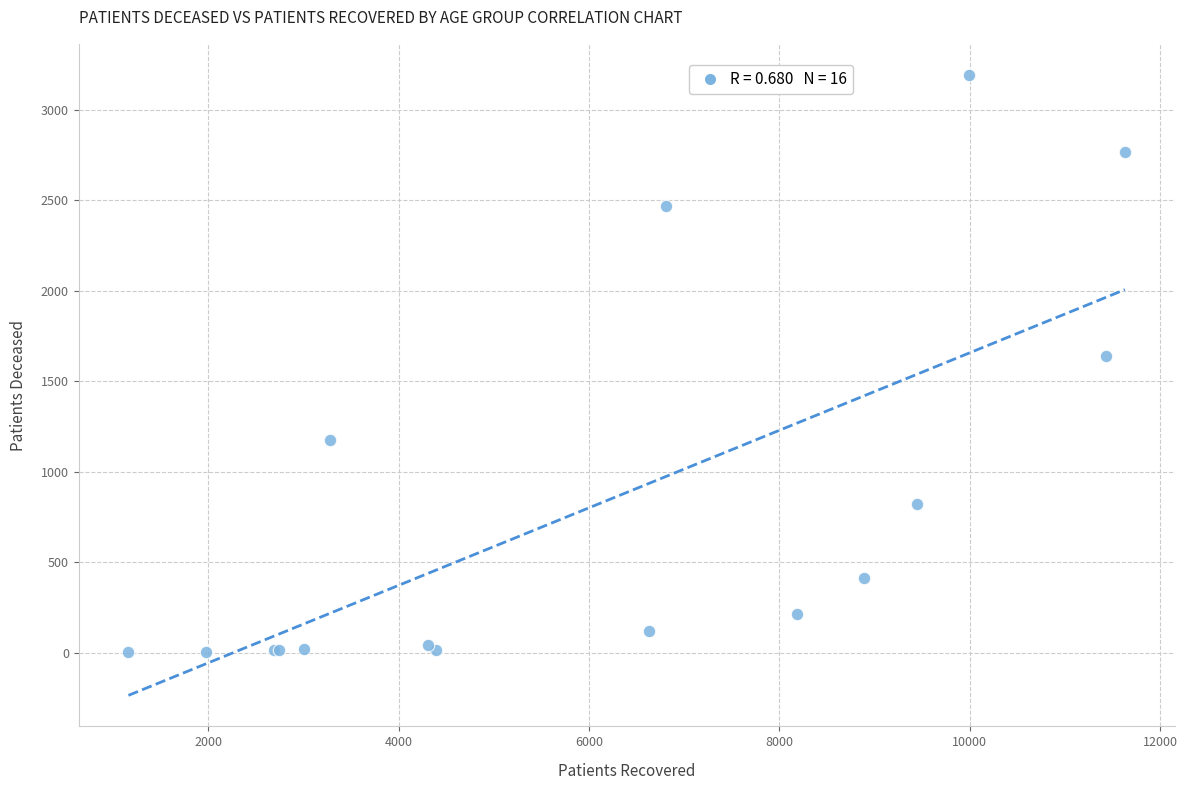

What Y value in the scatter plot is closest to 1598?

1642